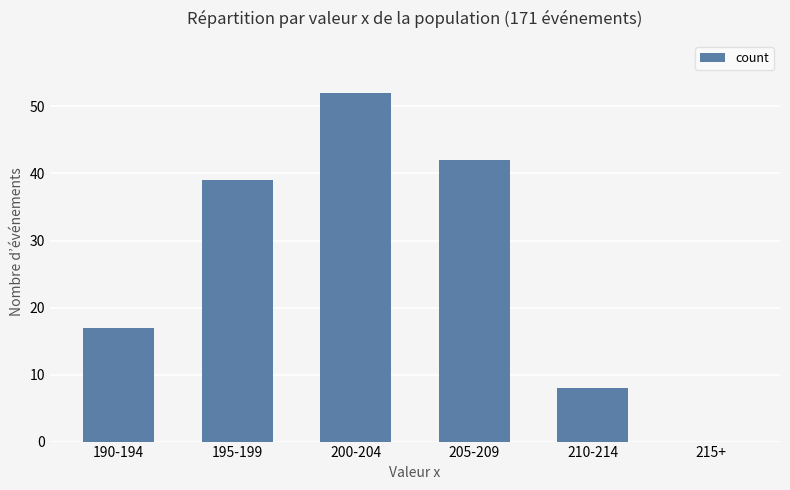

Reading right to left, transcribe all the data shown in this chart.

215+=0	210-214=8	205-209=42	200-204=52	195-199=39	190-194=17